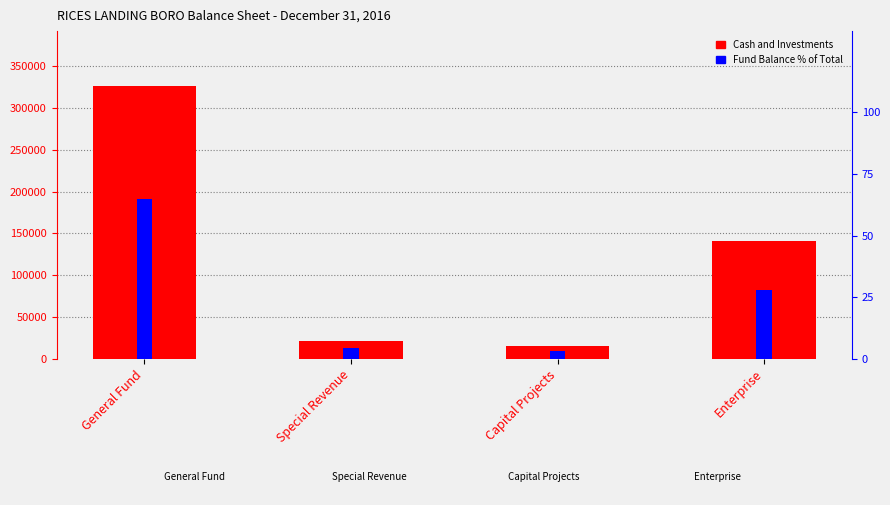

What is the difference between the maximum and minimum values in the Fund Balance % of Total series?

61.8